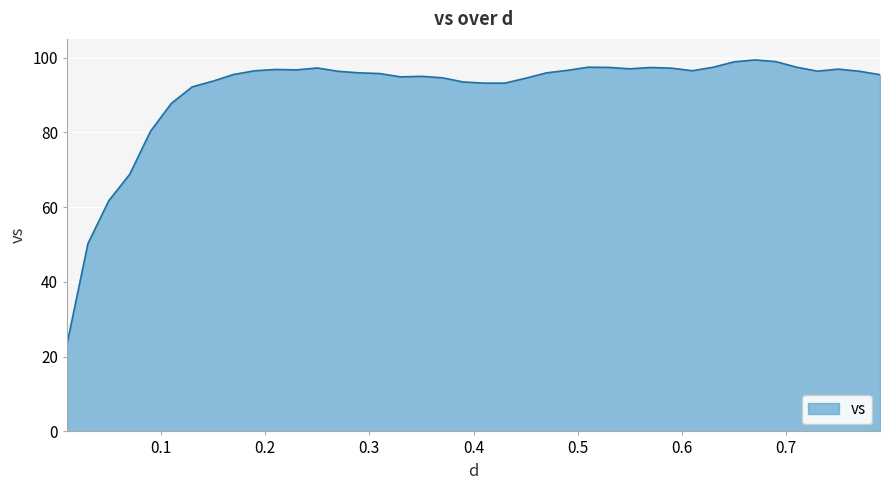

What is the difference between the maximum and minimum values?

75.9